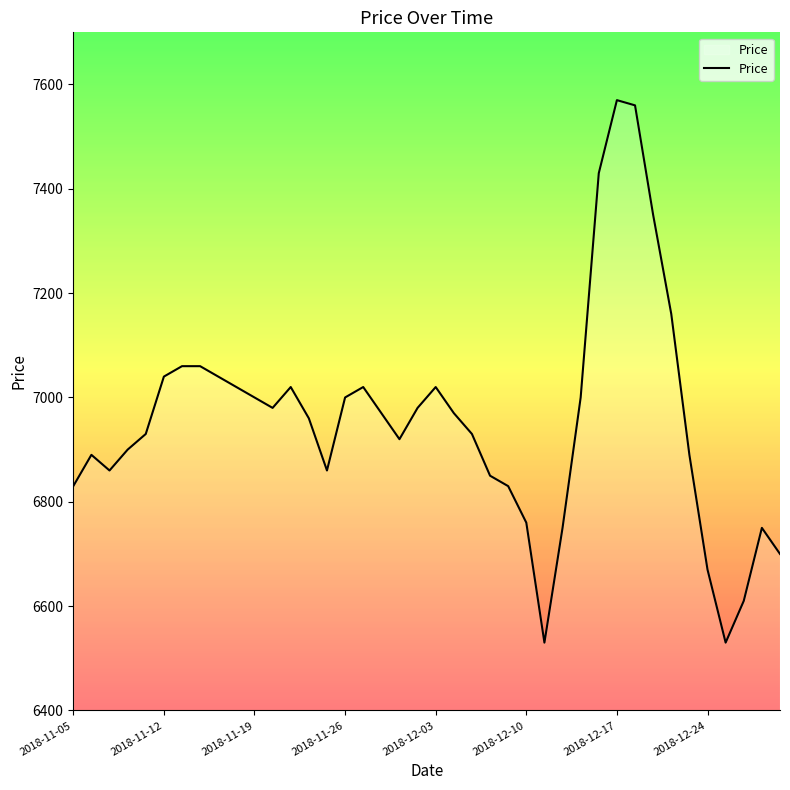

What is the greatest value displayed?

7570